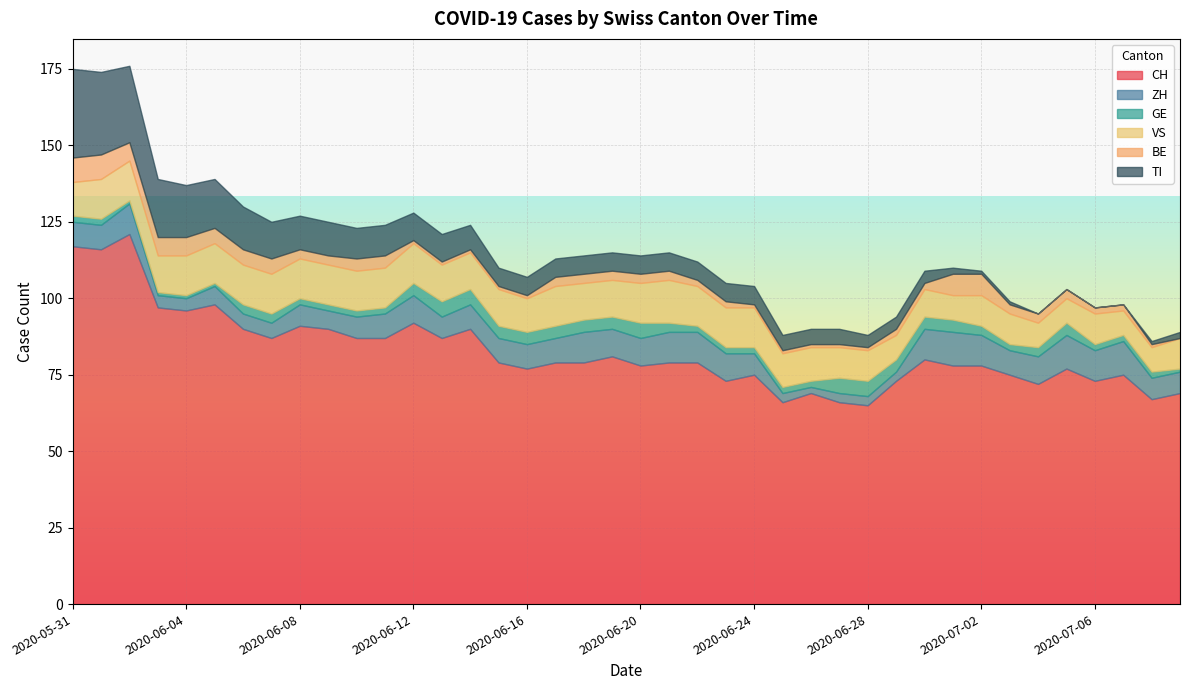

Rank the series by their maximum value, from lowest to highest.

GE, BE, ZH, VS, TI, CH